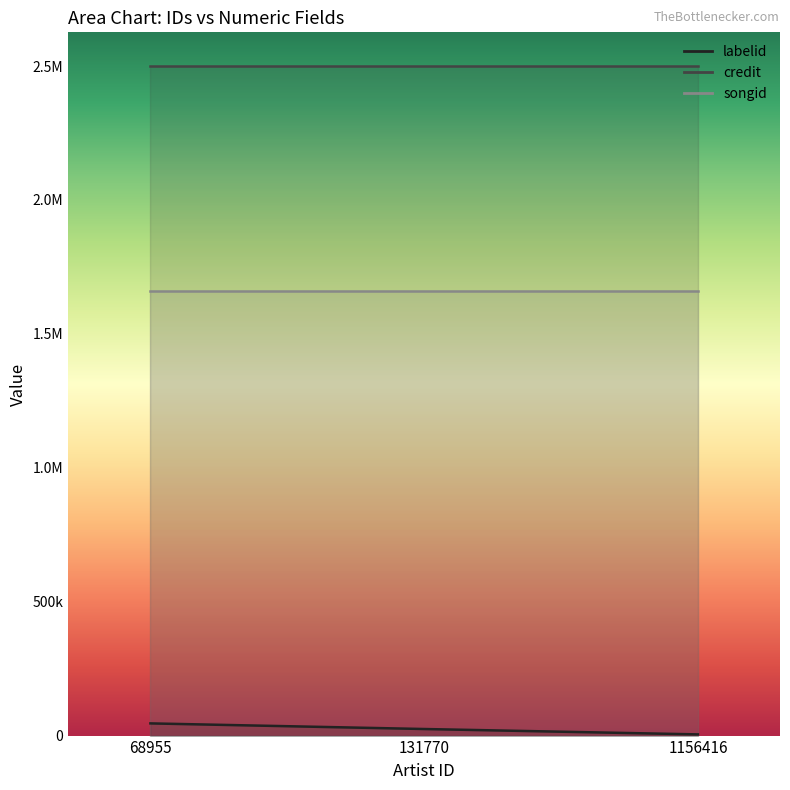

How many distinct data groups are displayed?

3